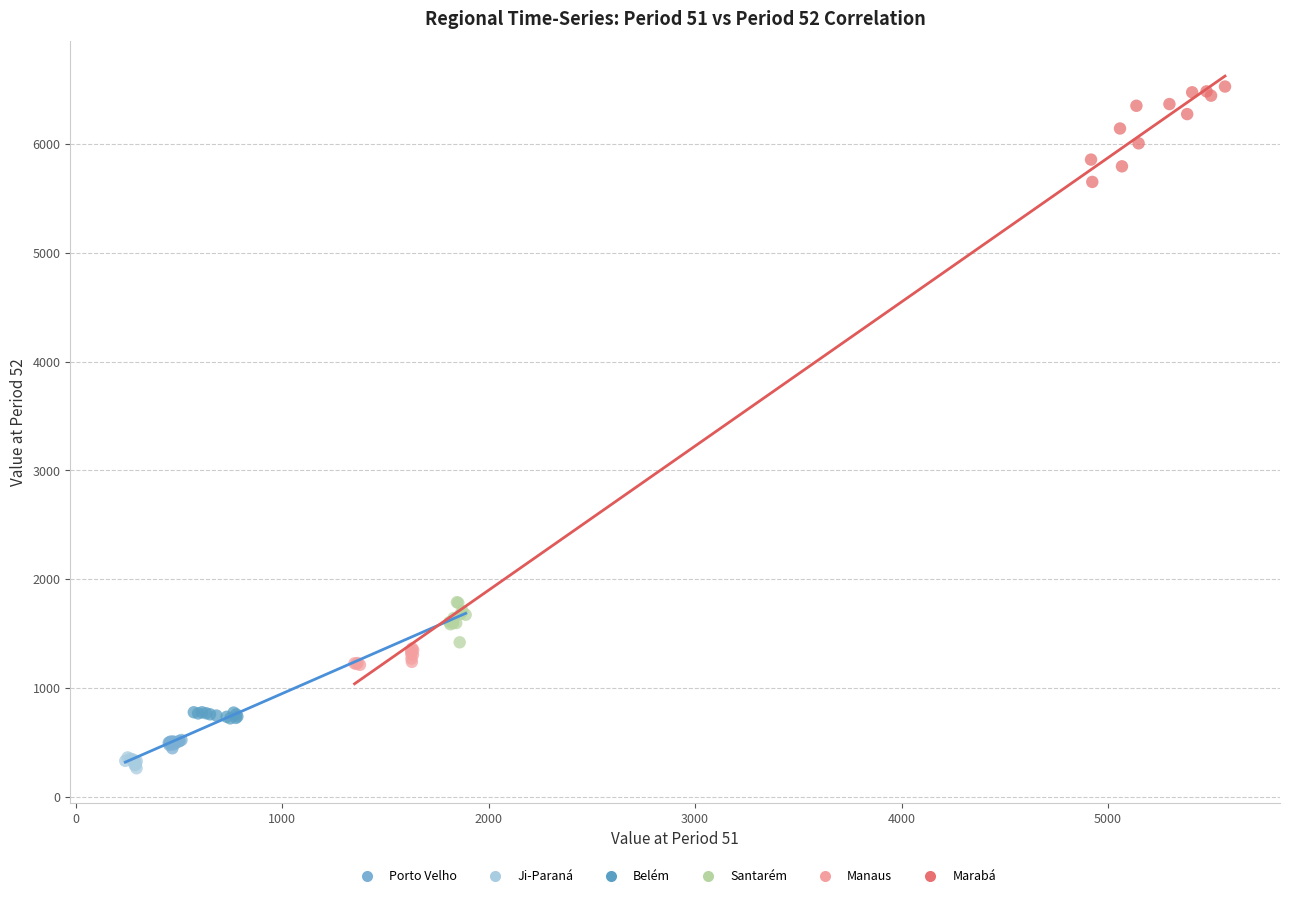

Which series contains the highest Y value?

Marabá